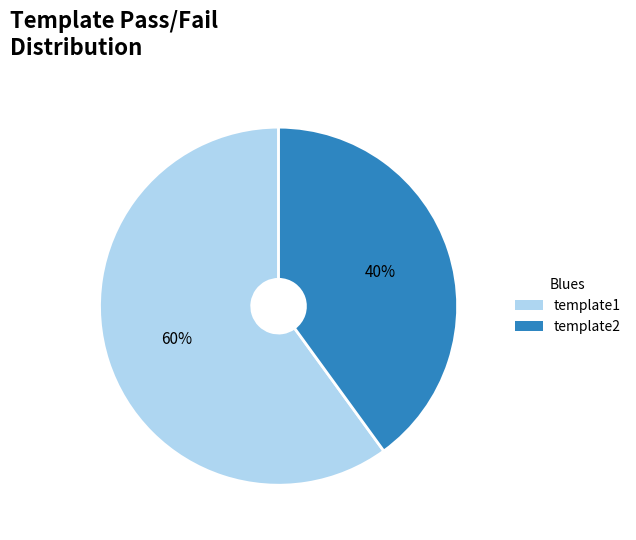

Which category has the biggest portion of the pie?

template1